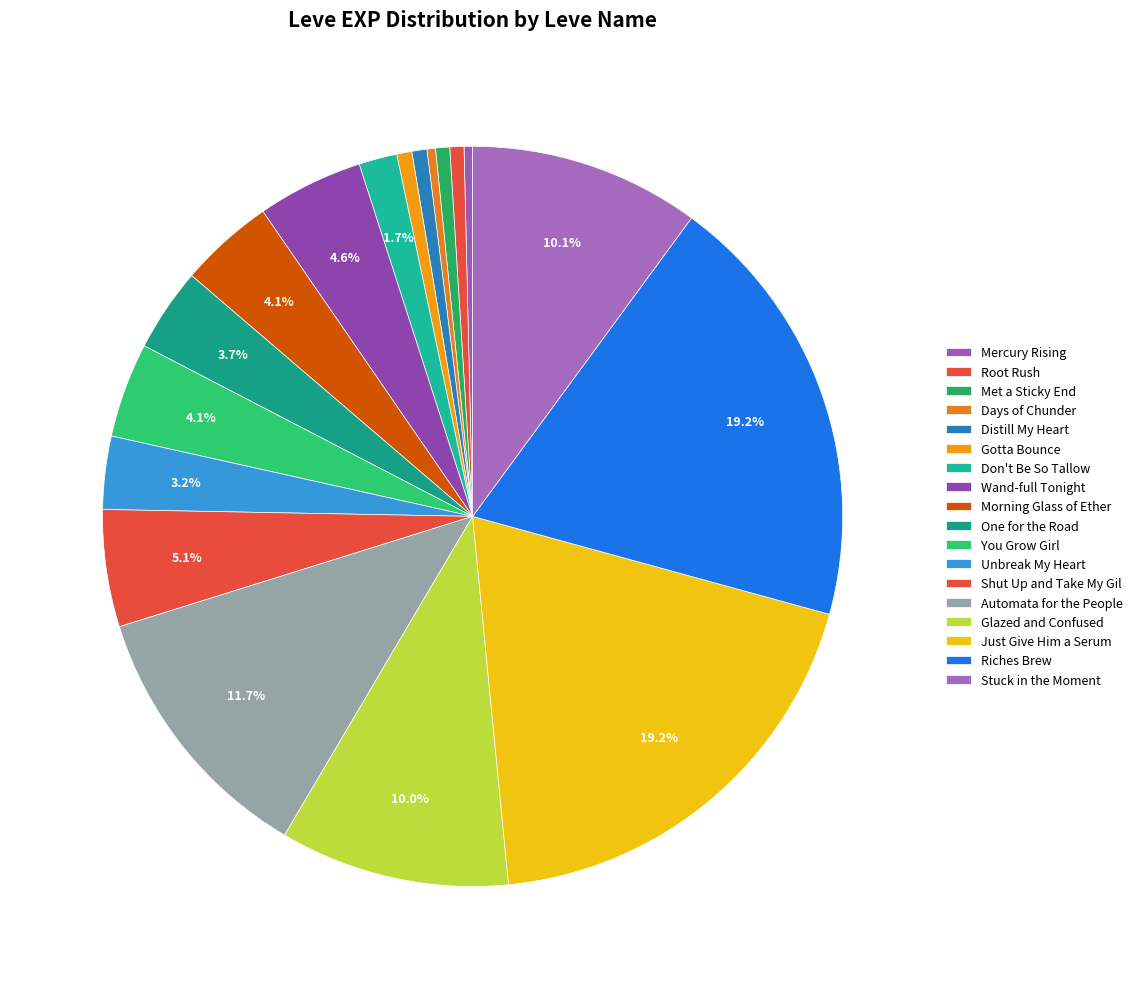

How many segments does this pie chart have?

18